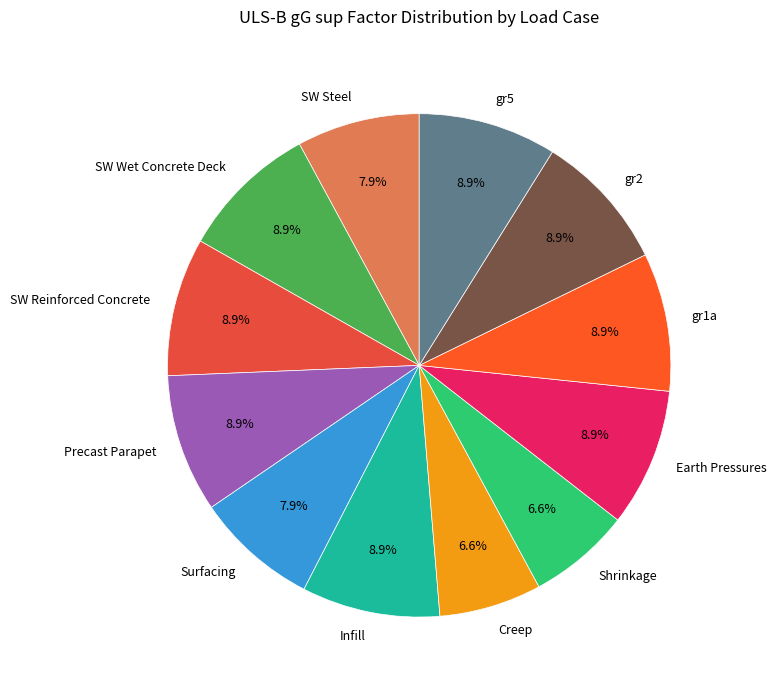

What percentage is the Creep slice, to the nearest percent?

7%